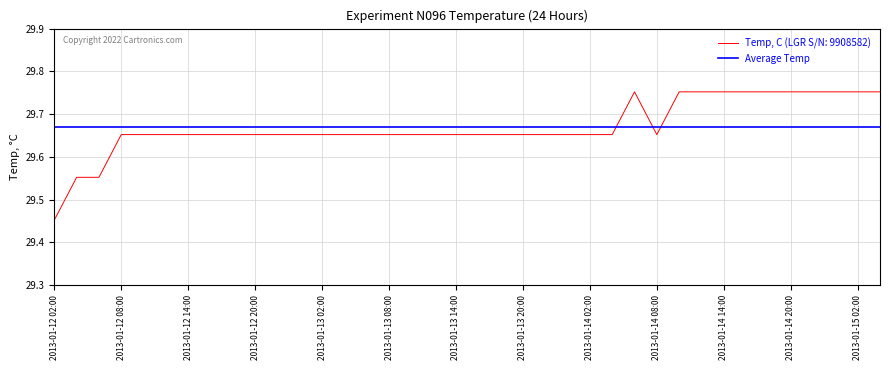

Is this an area chart (filled region under the line)?

No